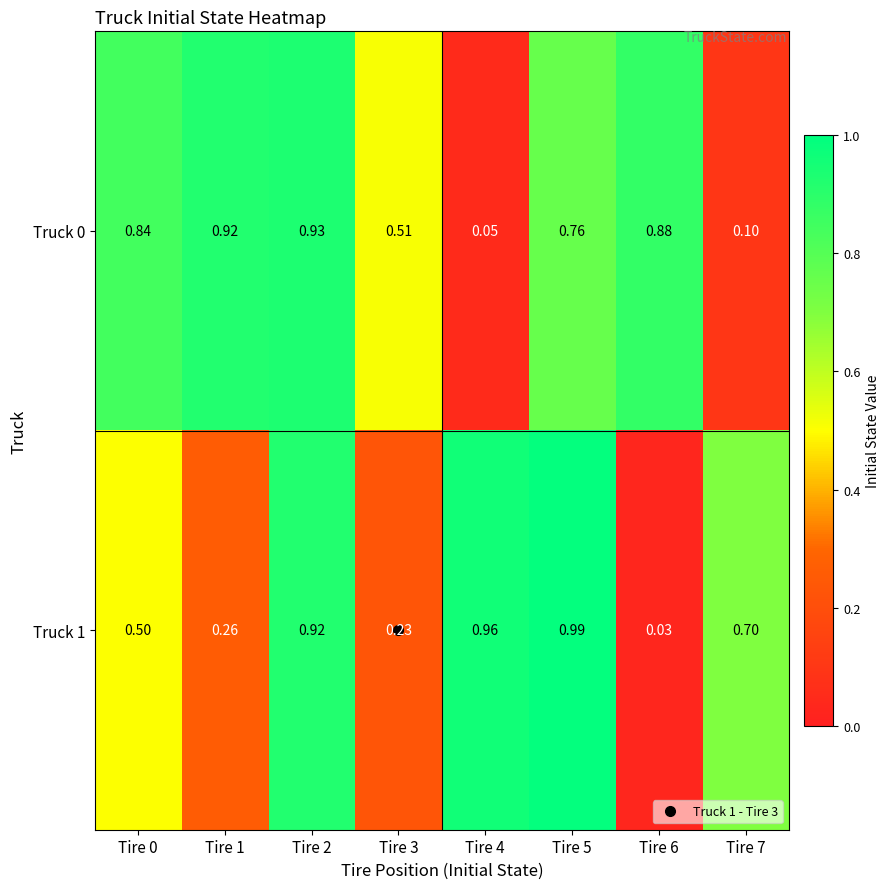

Is the value of Truck 1 at Tire 4 greater than the value of Truck 0 at Tire 1?

Yes